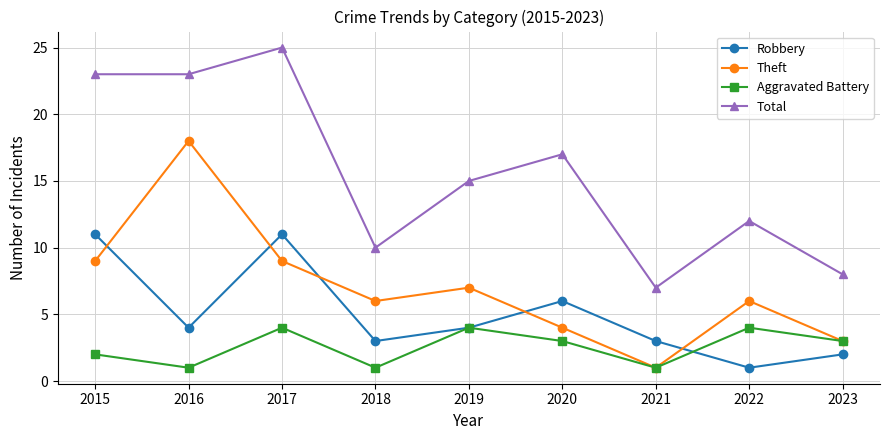

At 2020, list the series in order from largest to smallest.

Total, Robbery, Theft, Aggravated Battery